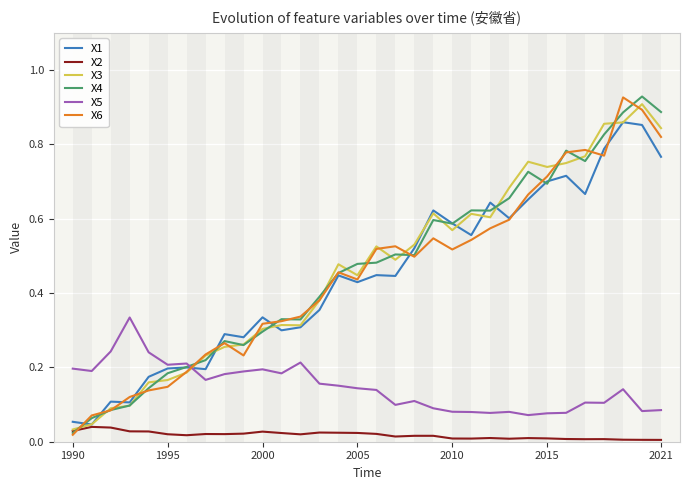

How many lines are shown in the chart?

6